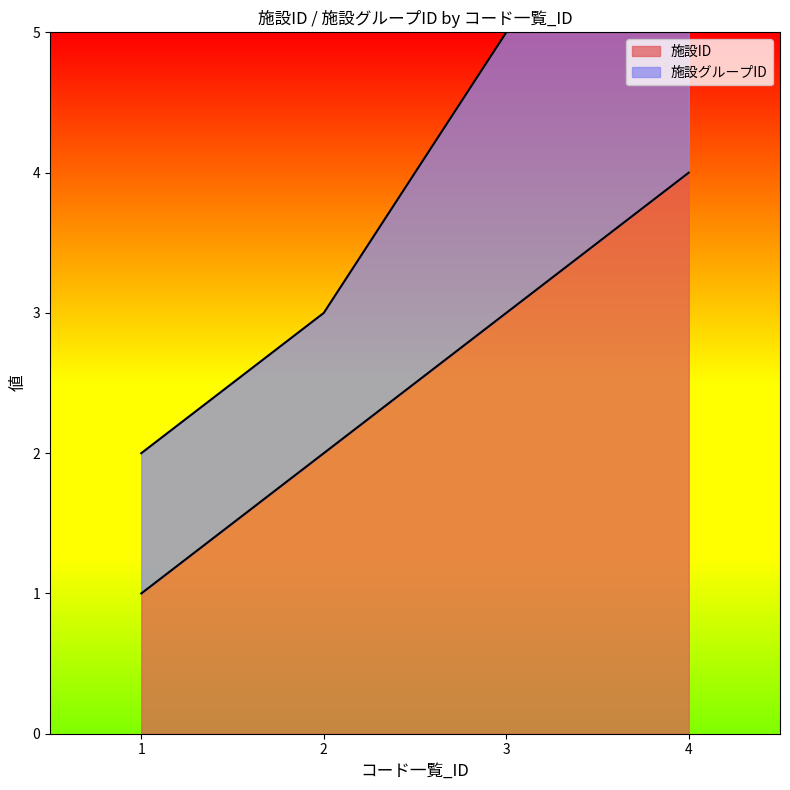

What is the ratio of the value at 1 to the value at 4?

0.2